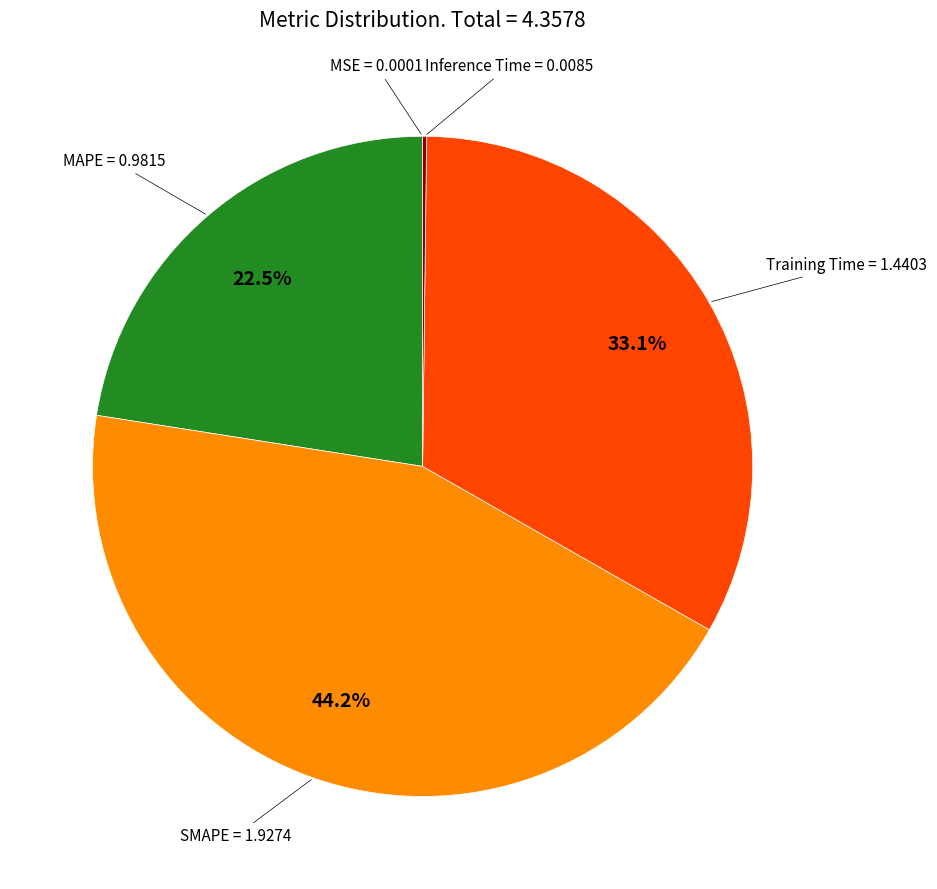

Does any single category account for the majority?

No